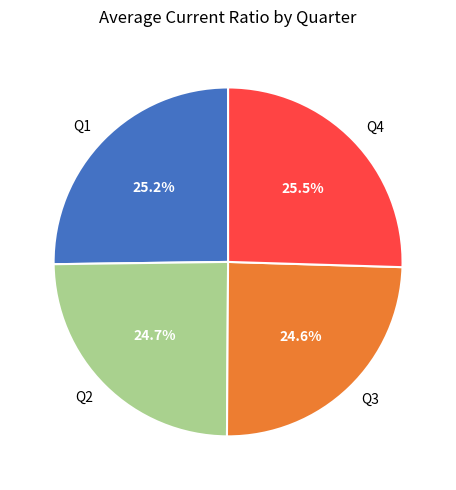

Between Q4 and Q3, which is larger?

Q4